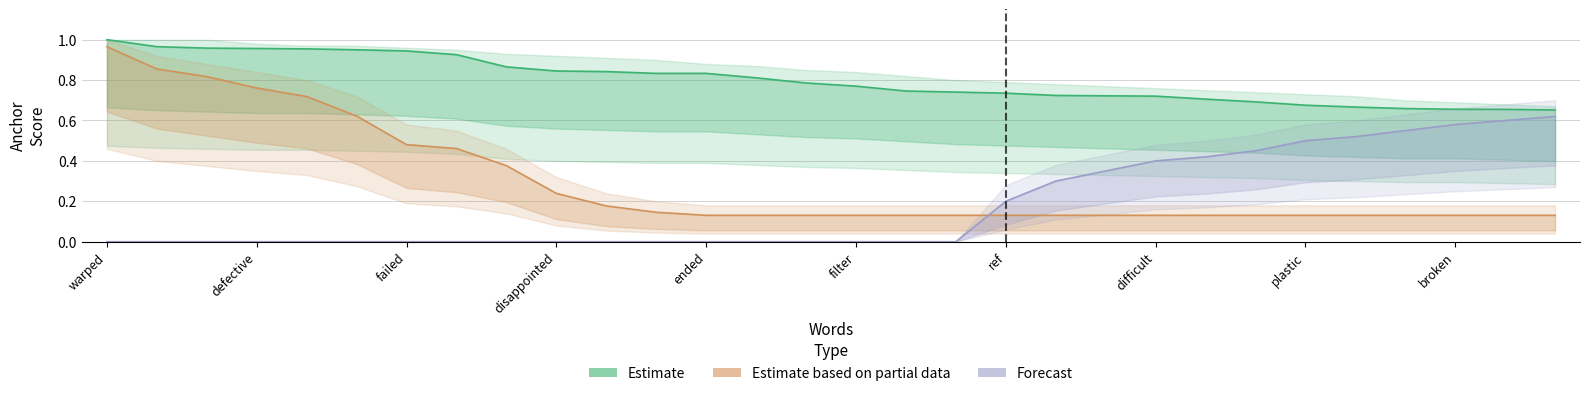

Rank the series at ended from lowest to highest value.

Forecast, Estimate based on partial data, Estimate